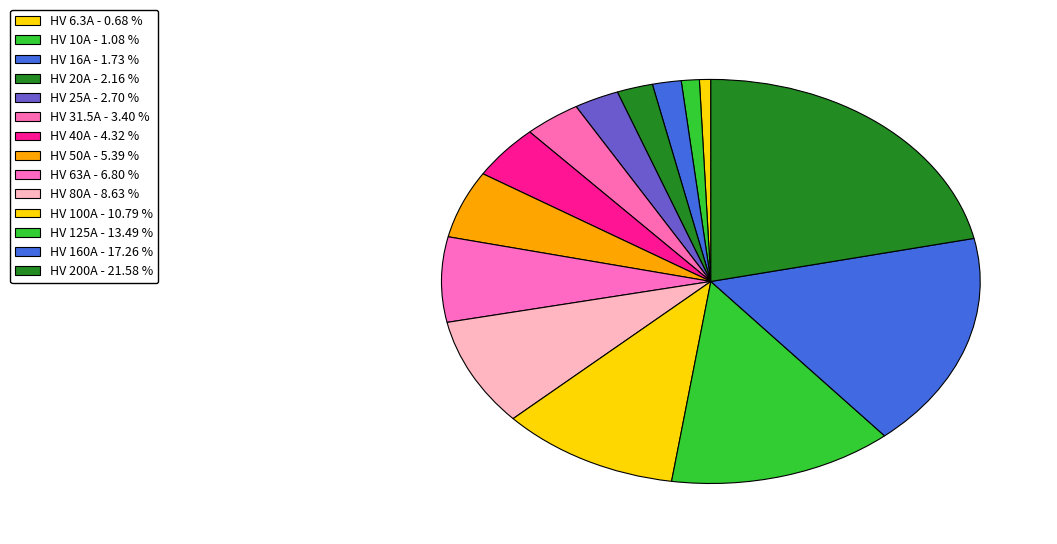

To the nearest percent, what percentage of the pie is HV 160A?

17%